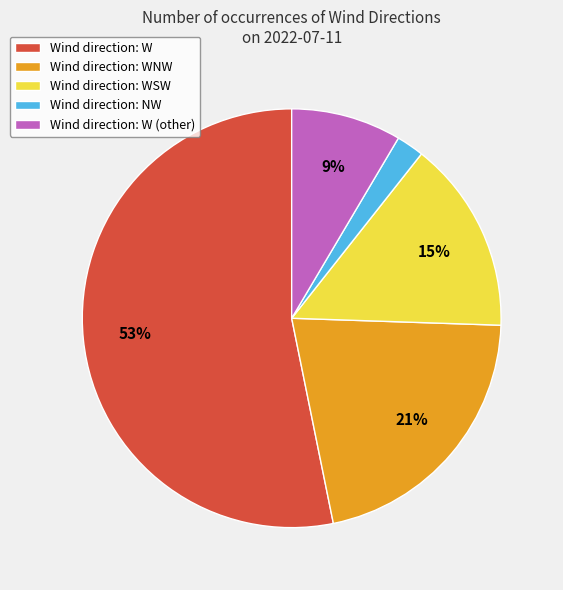

Is there a majority slice in this chart?

Yes